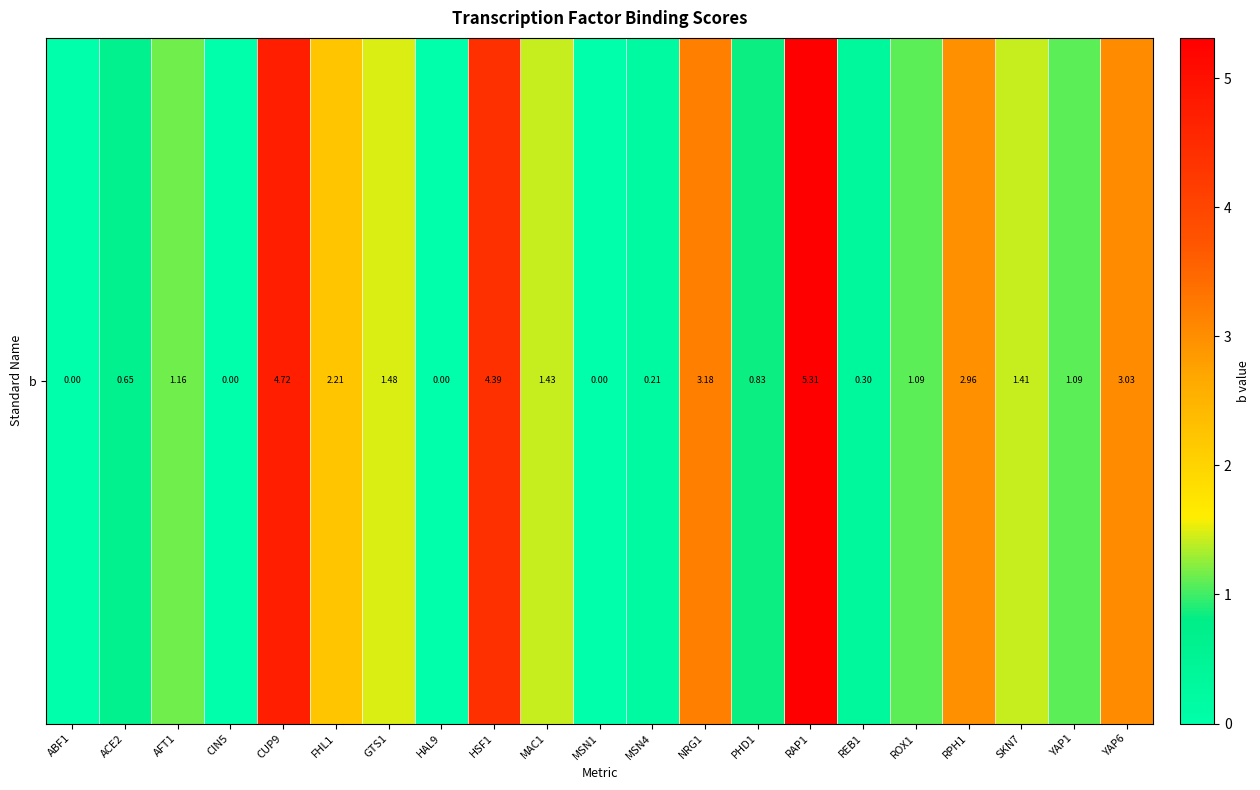

Reading left to right, what are all the values shown in this chart?

0.0	0.7	1.2	0.0	4.7	2.2	1.5	0.0	4.4	1.4	0.0	0.2	3.2	0.8	5.3	0.3	1.1	3.0	1.4	1.1	3.0